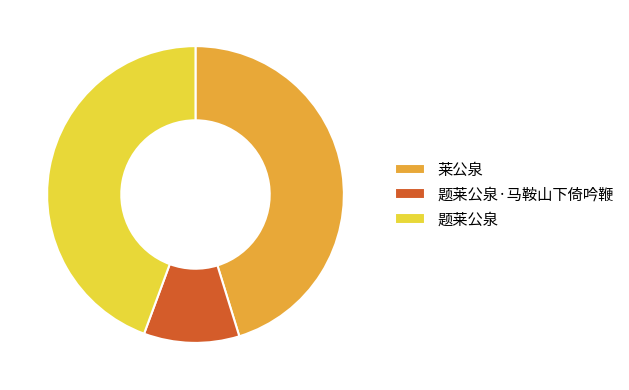

Which slice is the largest?

莱公泉